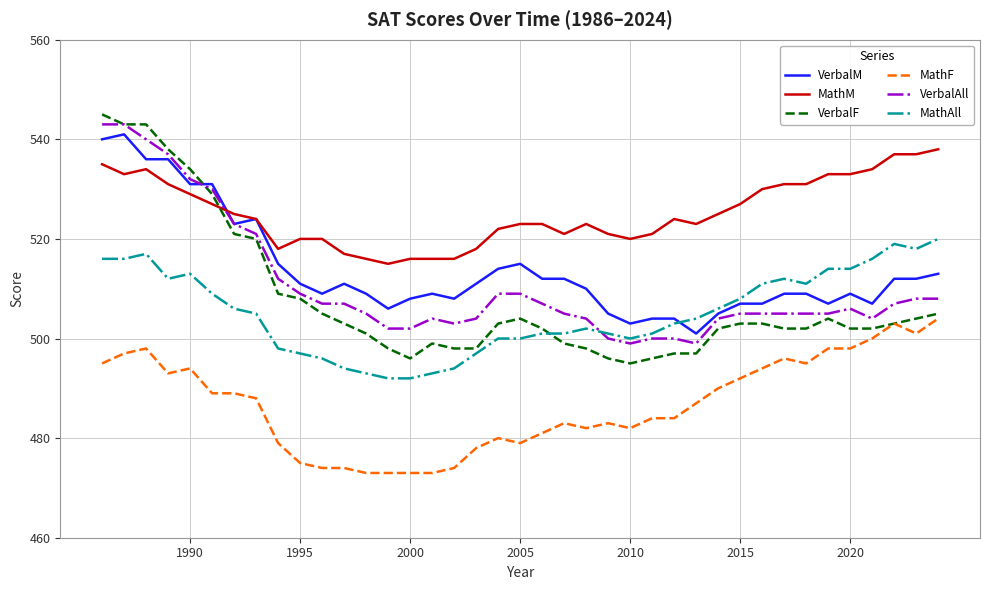

How many distinct data groups are displayed?

6